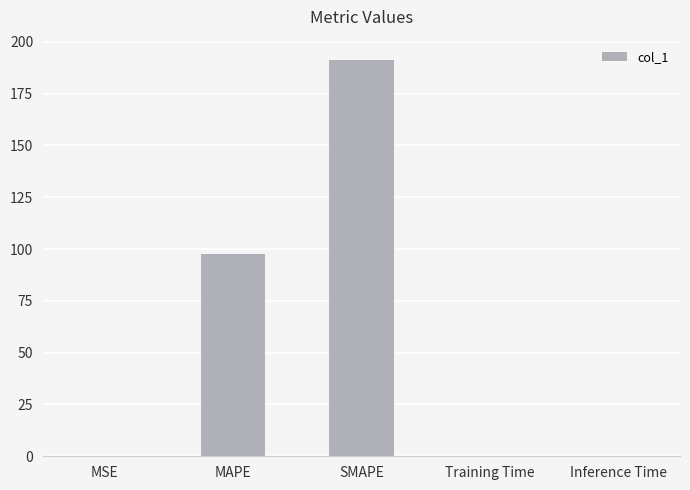

Which has a higher value, Training Time or SMAPE?

SMAPE